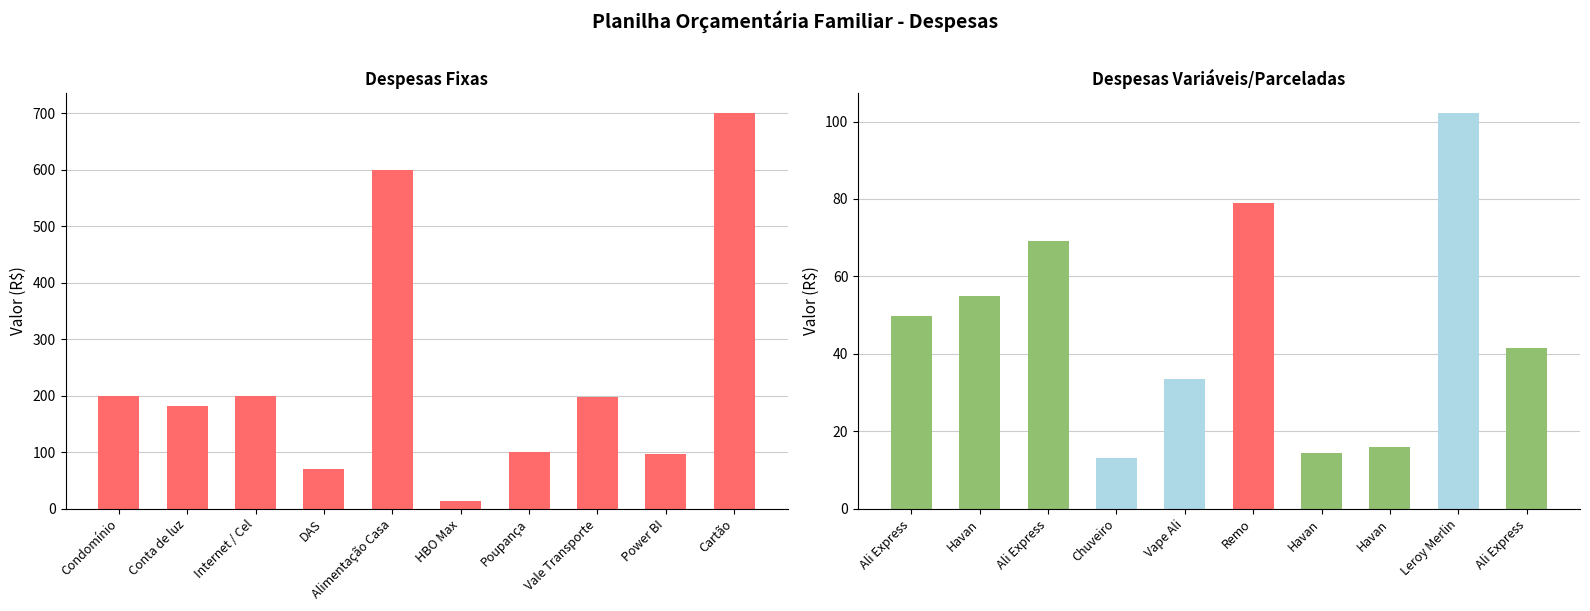

Which category has the lowest value in the Despesas Fixas series?

HBO Max